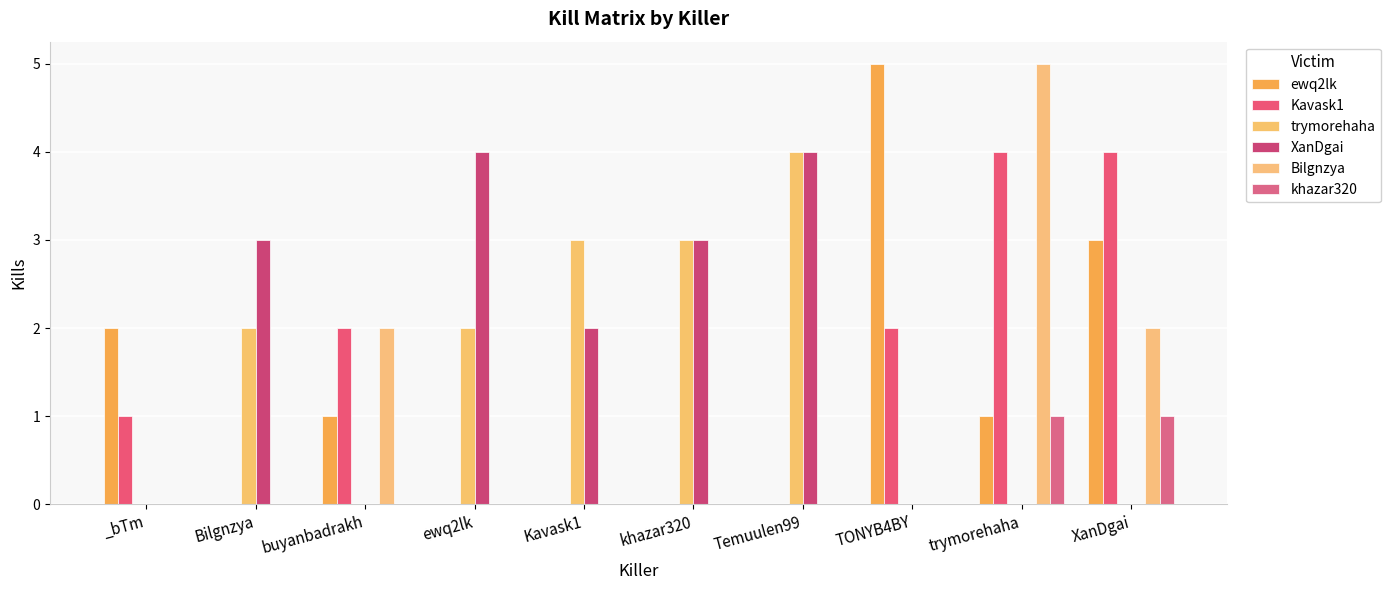

How many groups of bars are there?

10